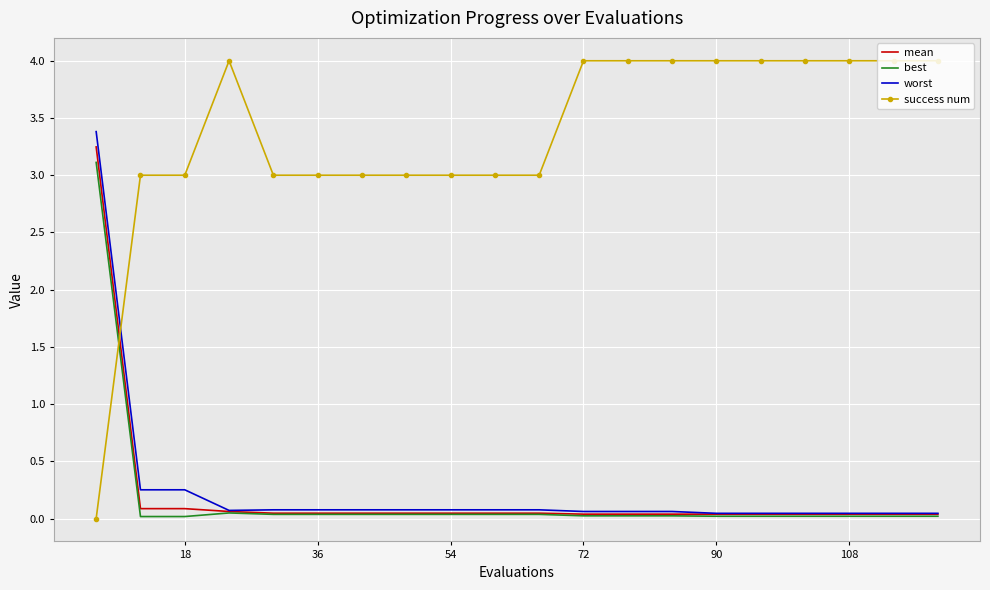

Which series has the largest total across all categories?

success num